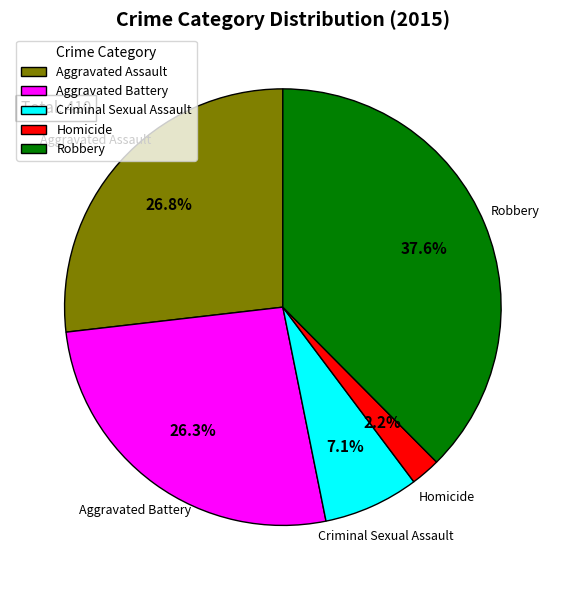

Which category has the biggest portion of the pie?

Robbery